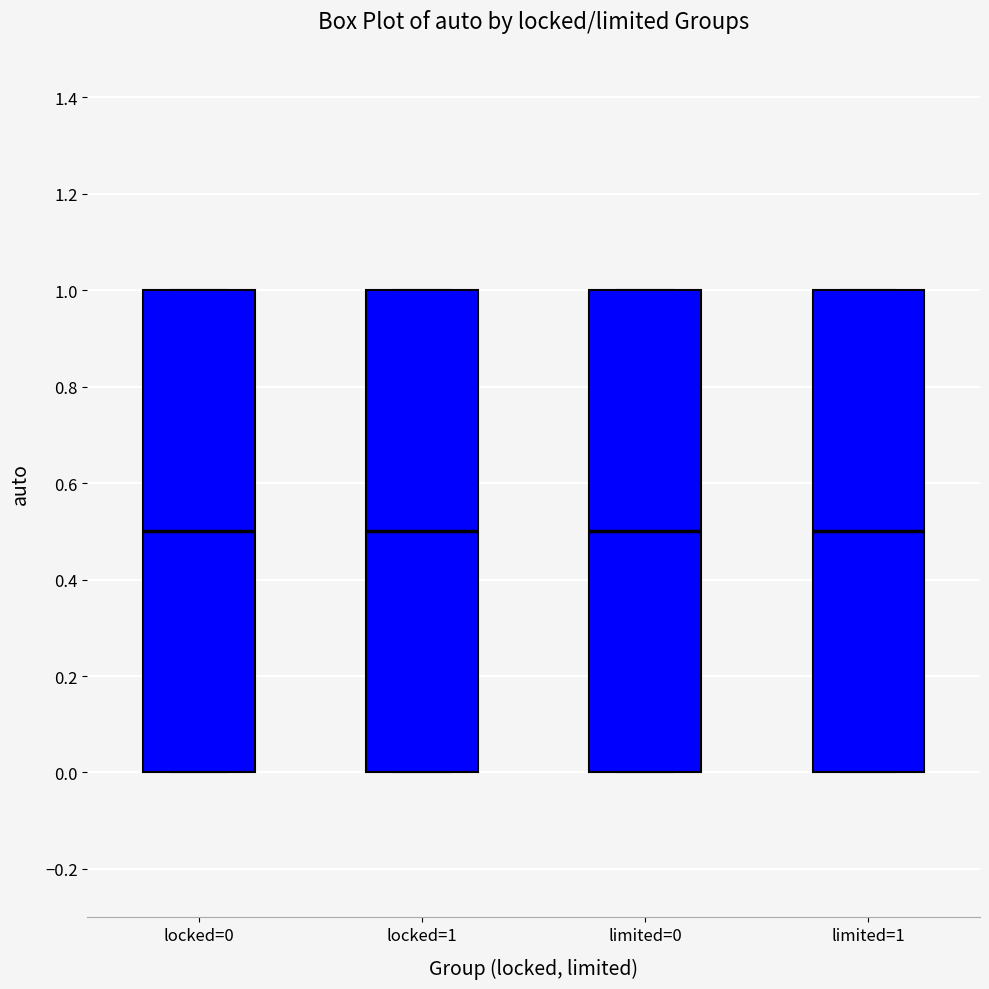

Where is the lower edge of the box for locked=1 on the y-axis? The values are not printed on the chart, so give them approximately, as read against the axis.

0.0